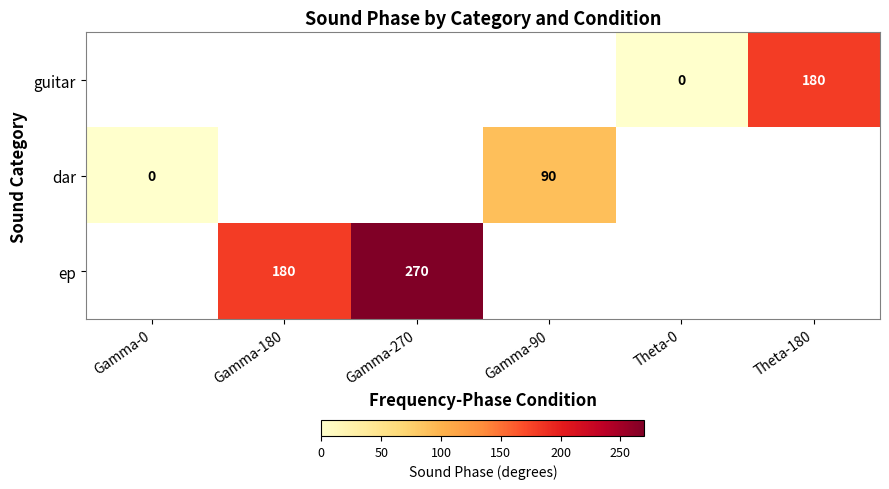

True or false: ep has a value of 379 at Gamma-270.

False